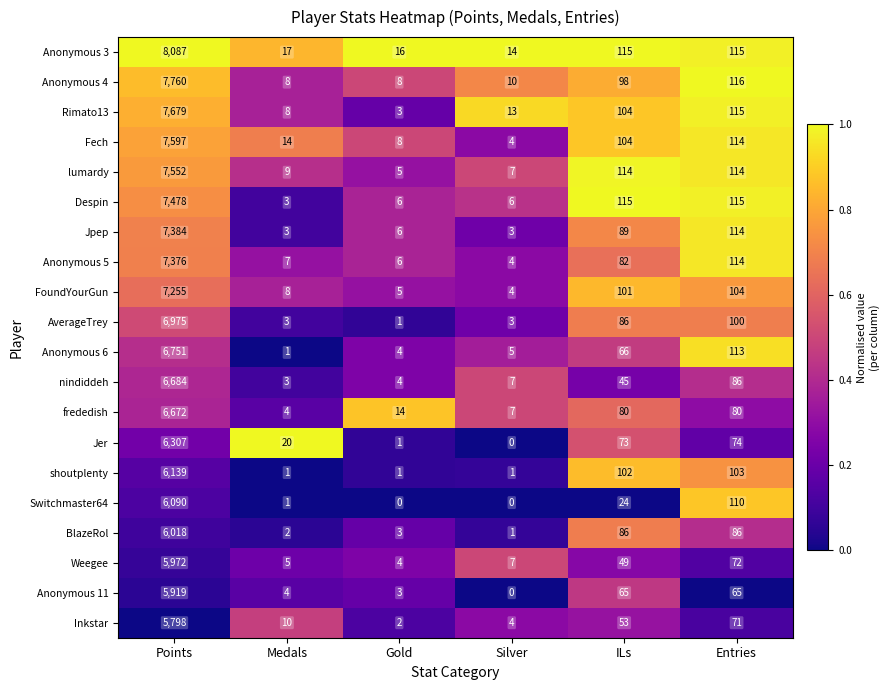

What is the difference between the Jpep values at ILs and Entries?

25